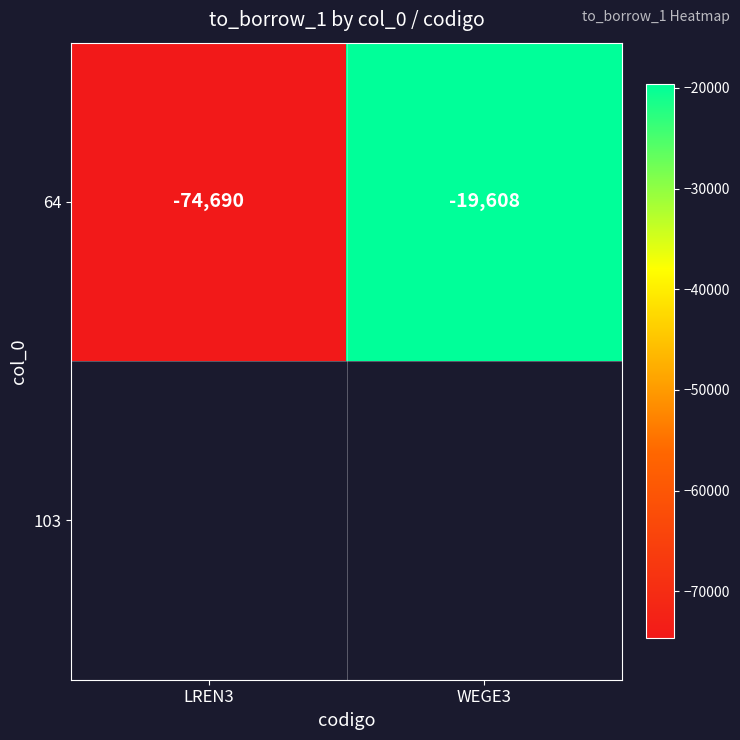

Rank the categories by value from lowest to highest.

LREN3, WEGE3